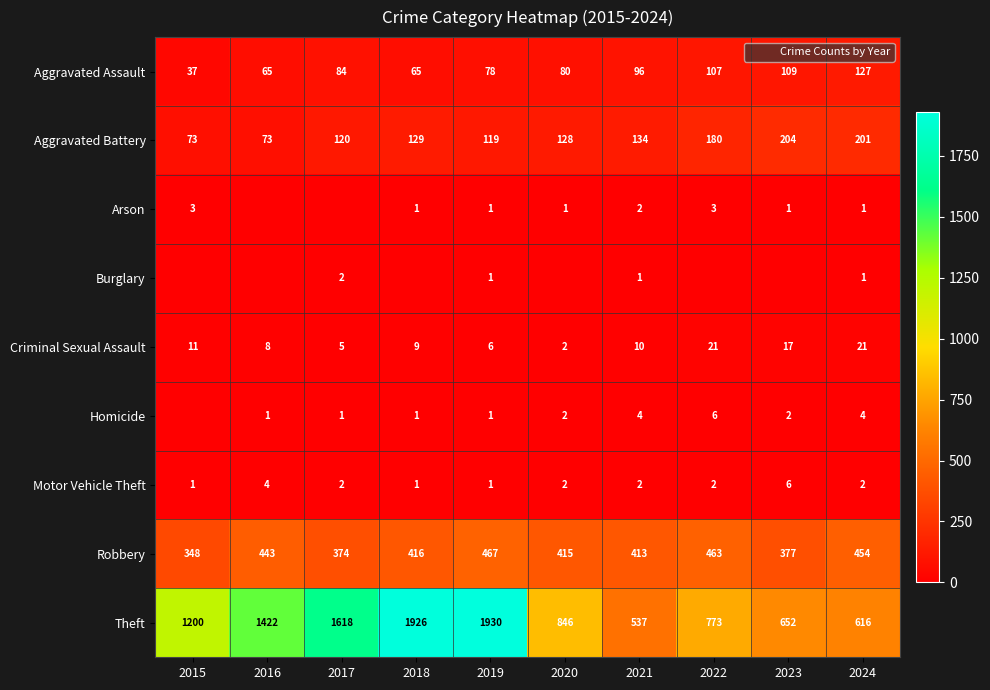

How many series are shown in this chart?

9